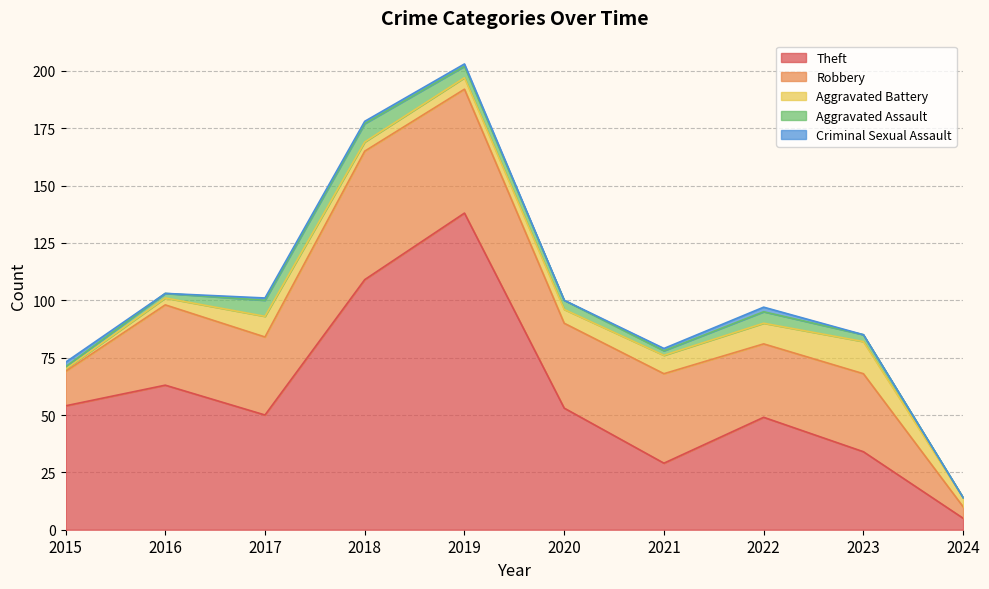

The Aggravated Battery series shows 4 at 2018. True or false?

True